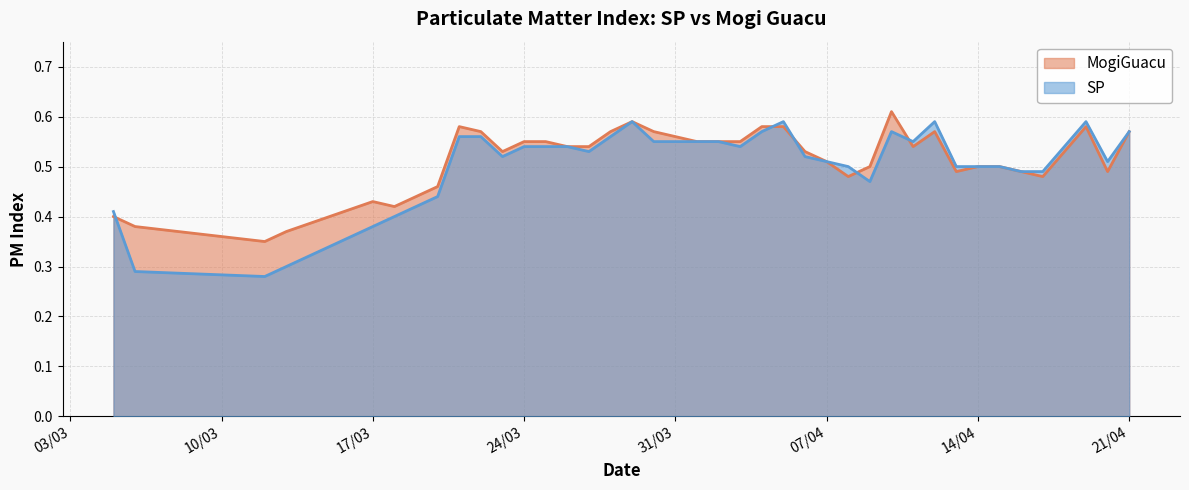

Which series has the largest total across all categories?

MogiGuacu